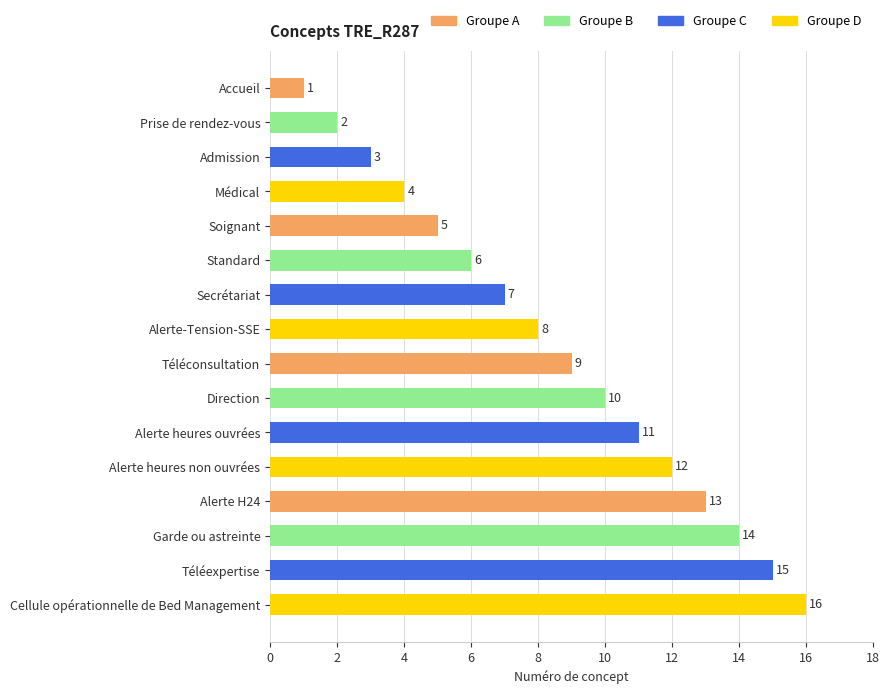

Count the number of data series in this chart.

1